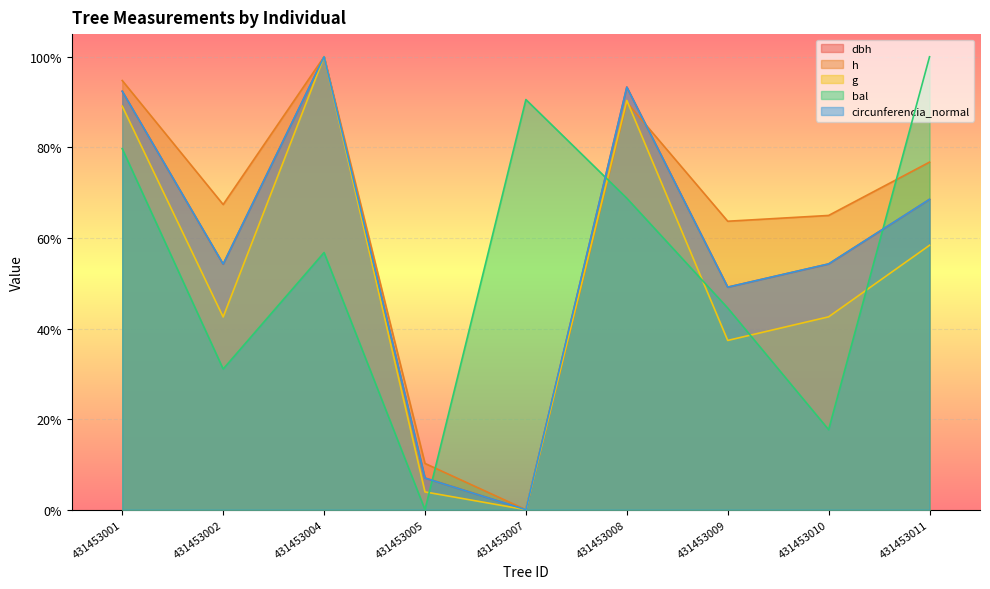

How many values in circunferencia_normal are above zero?

8